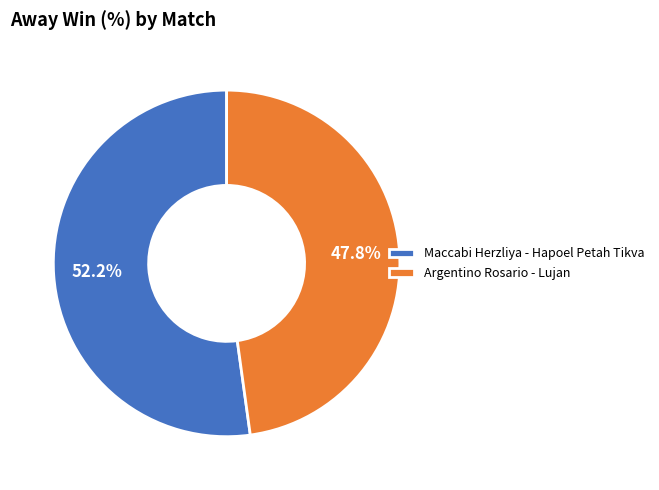

Which has a higher value, Maccabi Herzliya - Hapoel Petah Tikva or Argentino Rosario - Lujan?

Maccabi Herzliya - Hapoel Petah Tikva